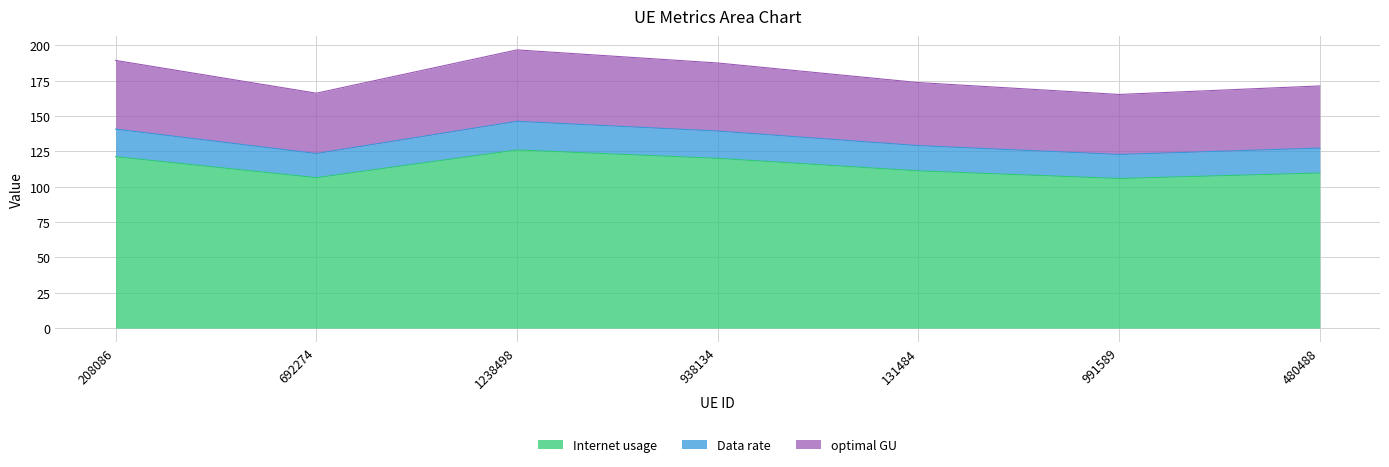

Where does the optimal GU series first go above 173?

208086